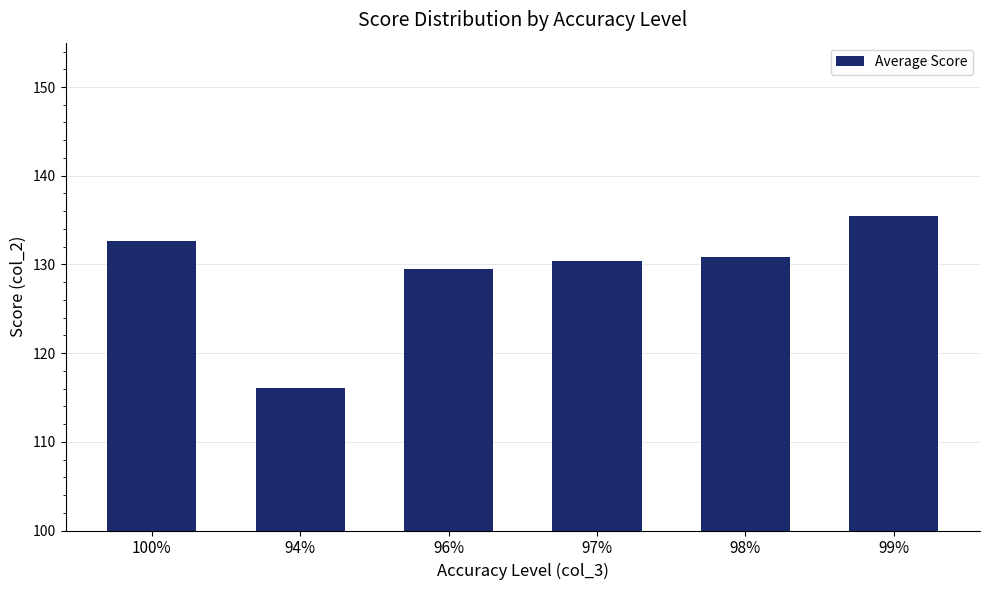

At which label does the data first exceed 130?

100%